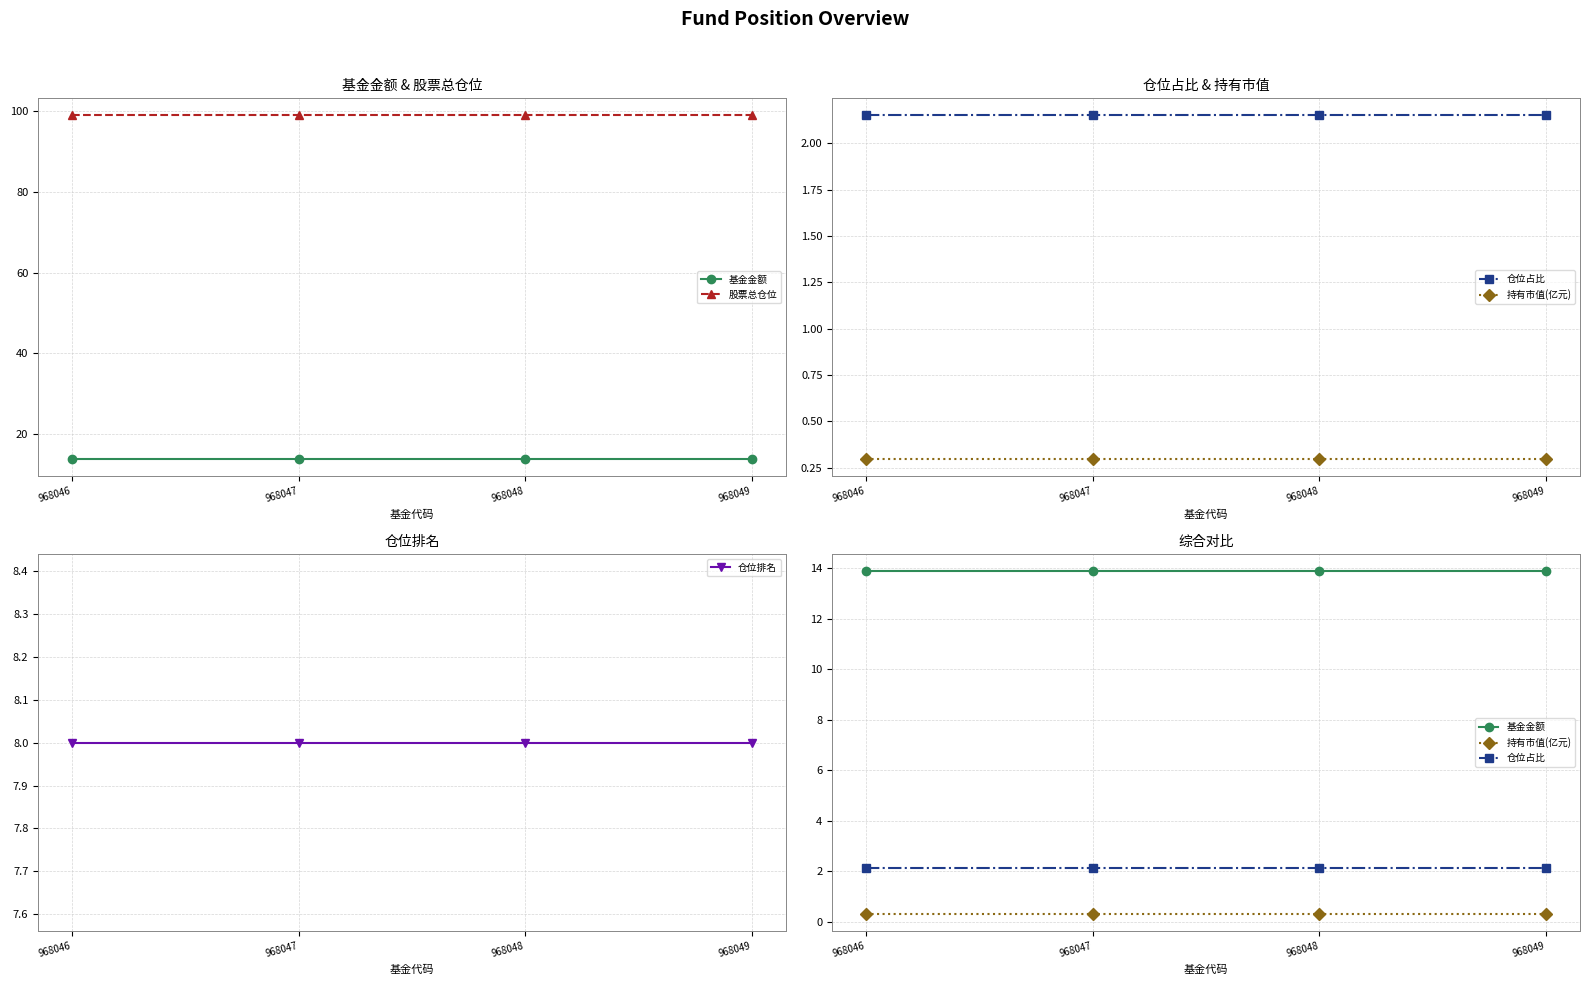

Reading left to right, list all the values displayed in this chart.

基金金额: 13.9	13.9	13.9	13.9
股票总仓位: 98.9	98.9	98.9	98.9
仓位占比: 2.1	2.1	2.1	2.1
持有市值(亿元): 0.3	0.3	0.3	0.3
仓位排名: 8.0	8.0	8.0	8.0